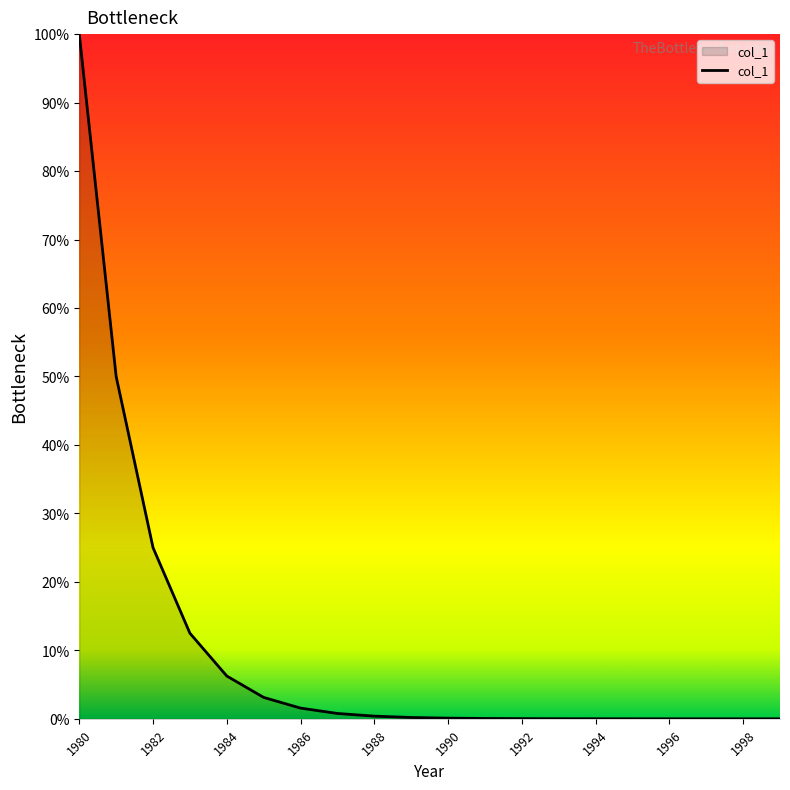

What is the maximum value shown in the chart?

100.0